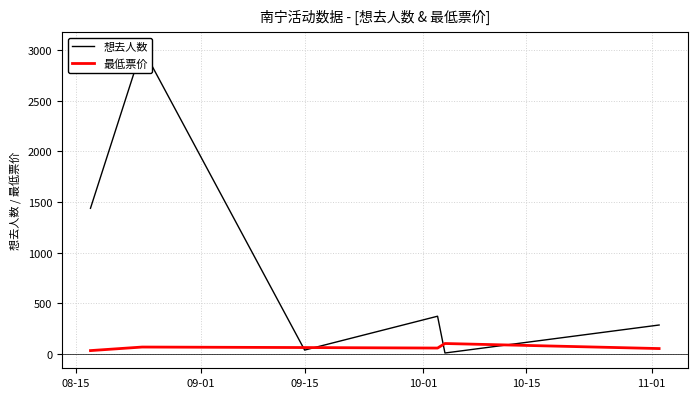

How many distinct data groups are displayed?

2